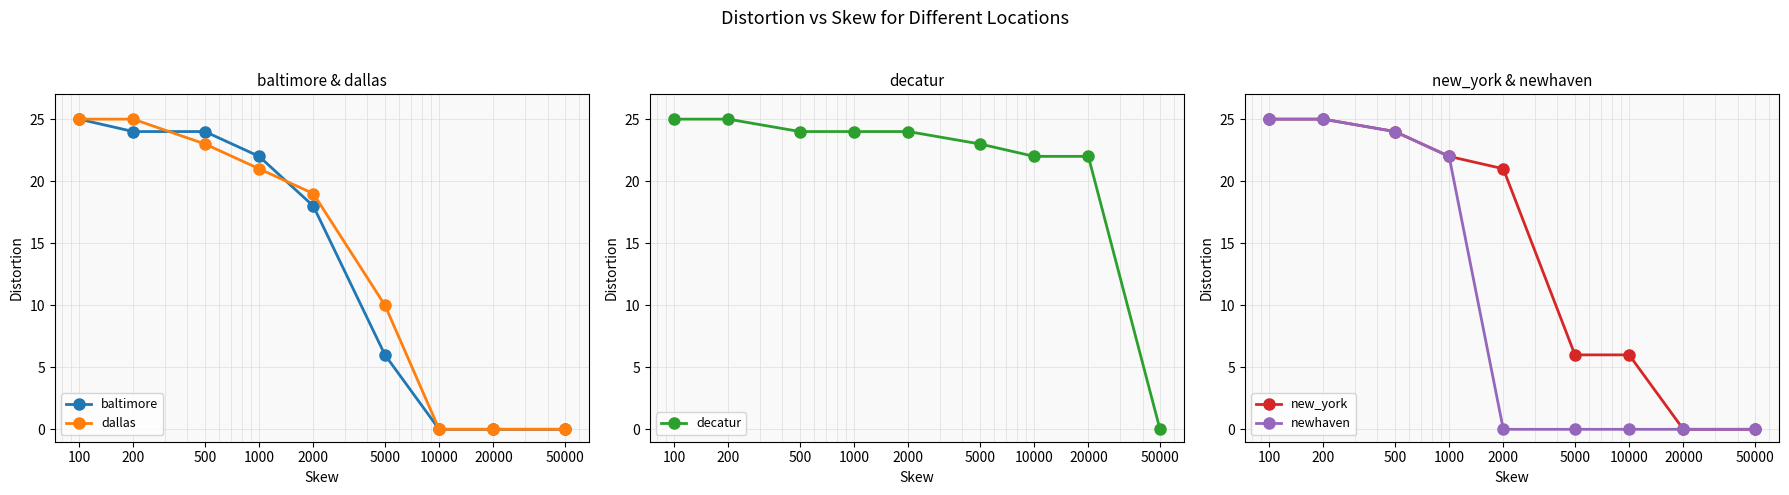

What is the average value of the decatur series?

21